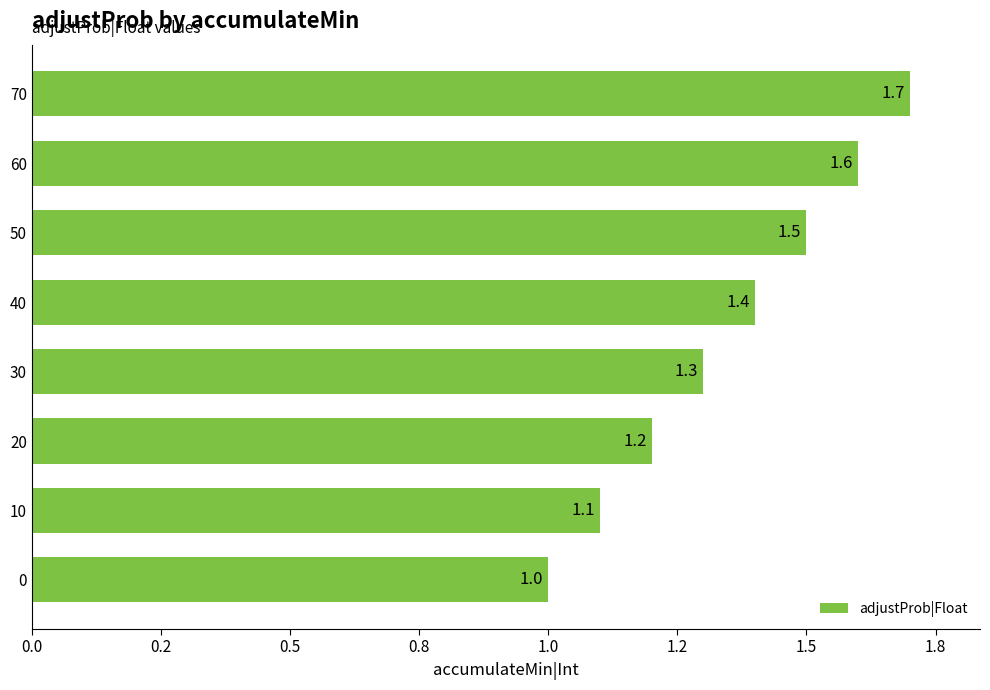

Are the bars horizontal?

Yes